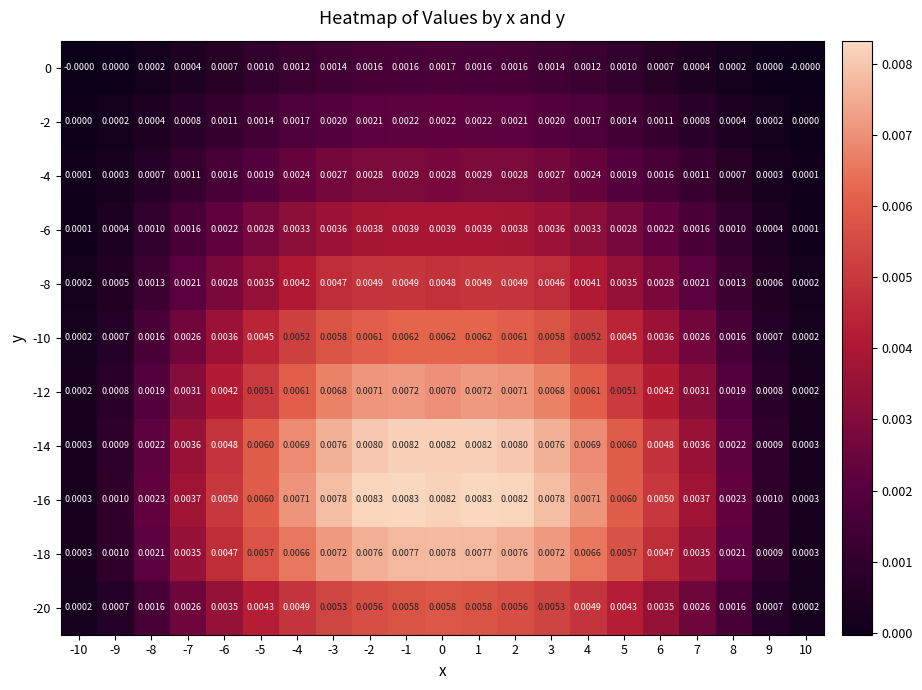

Is the value of -20 at -6 greater than the value of 0 at 3?

Yes